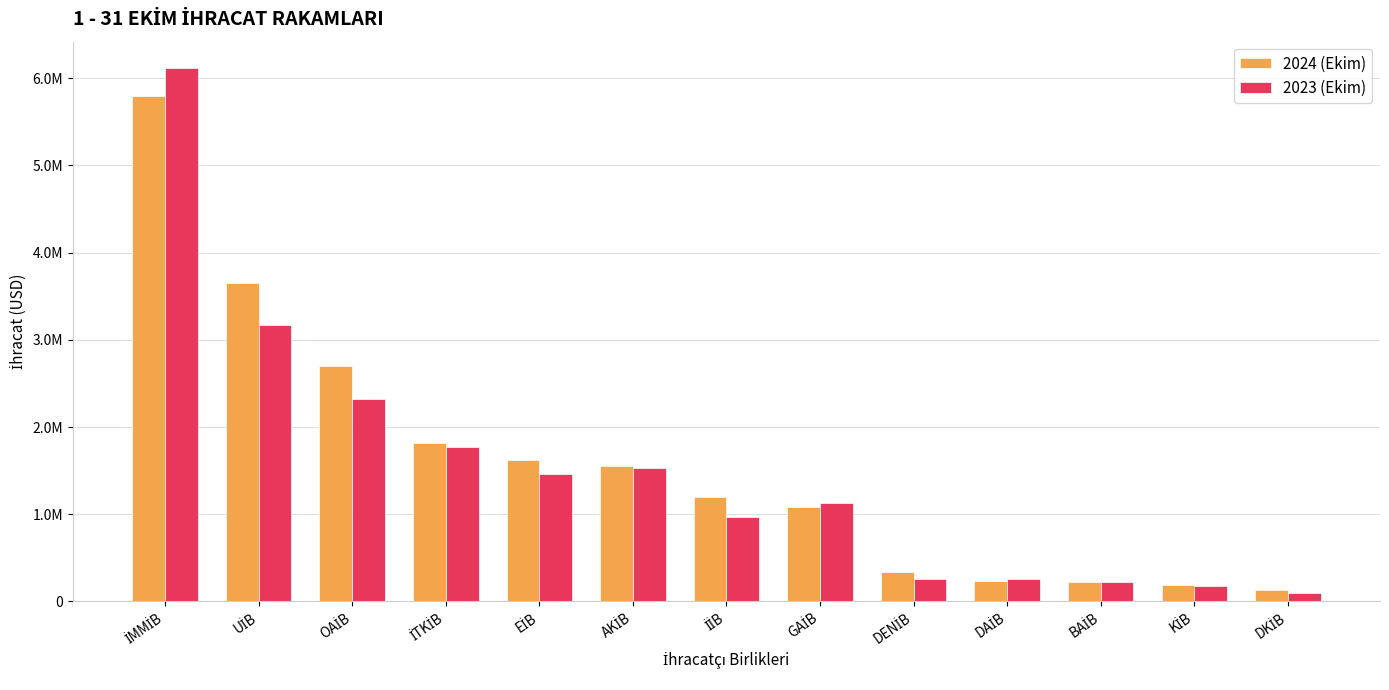

Are the bars horizontal?

No